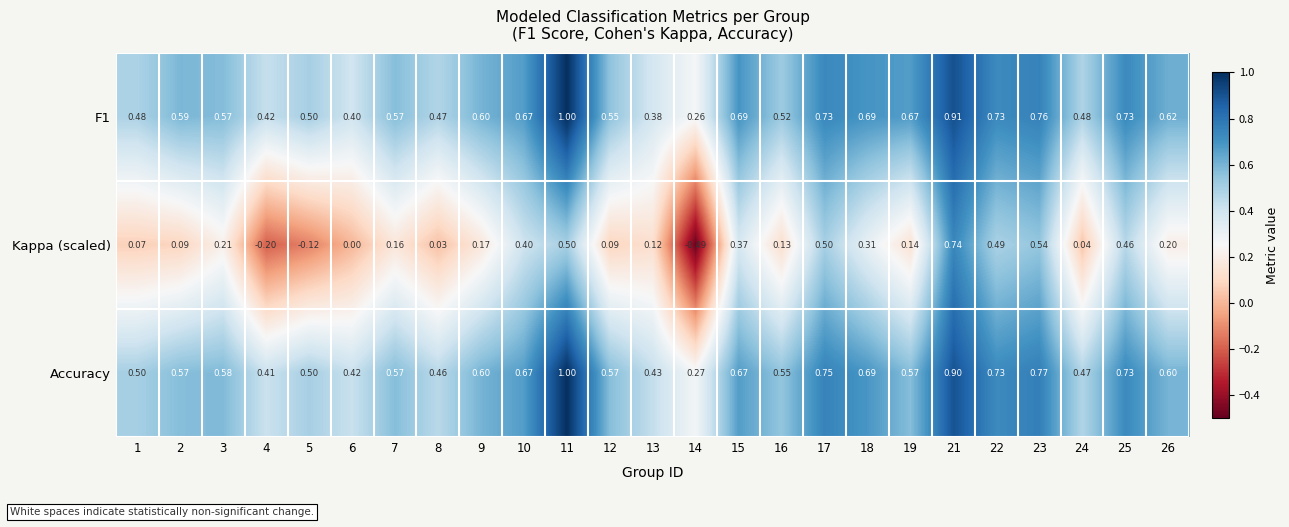

Which series has the largest range (max minus min)?

Kappa (scaled)